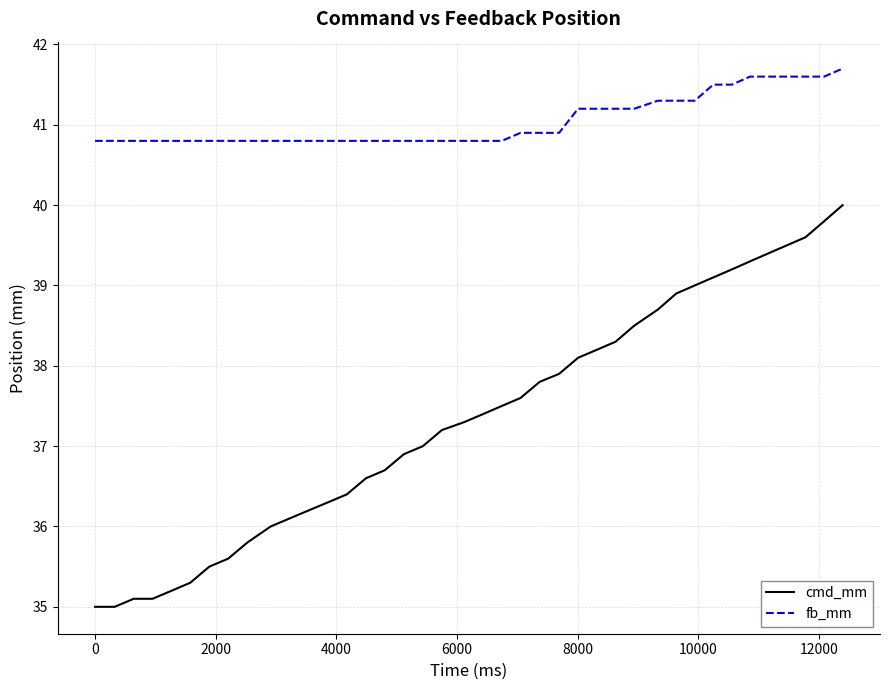

Rank the series by their average value, from highest to lowest.

fb_mm, cmd_mm